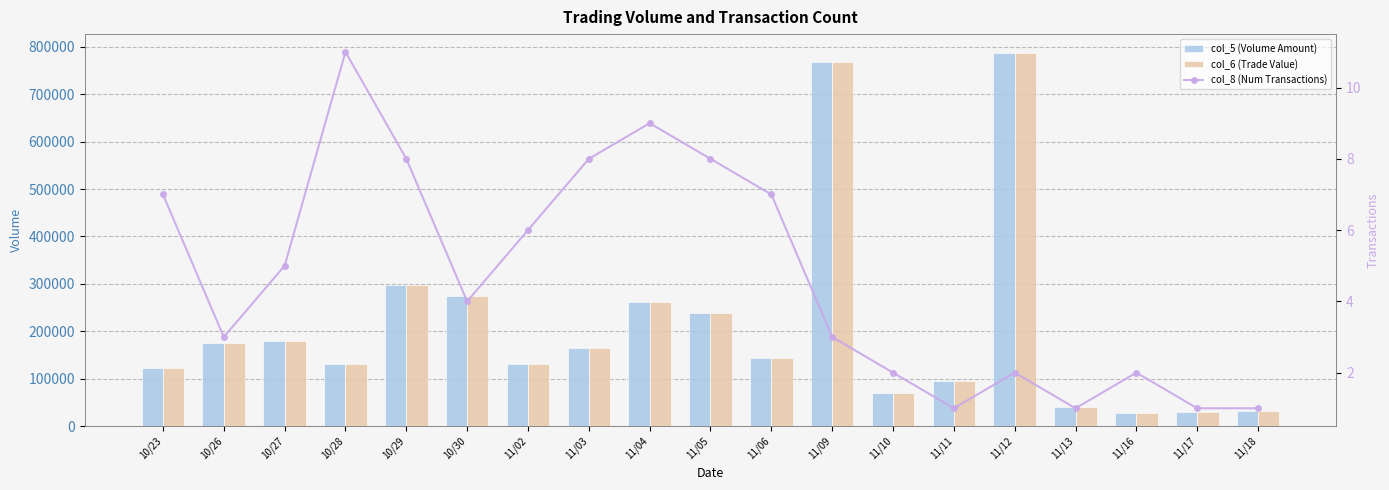

What is the maximum value for col_6 (Trade Value)?

787500